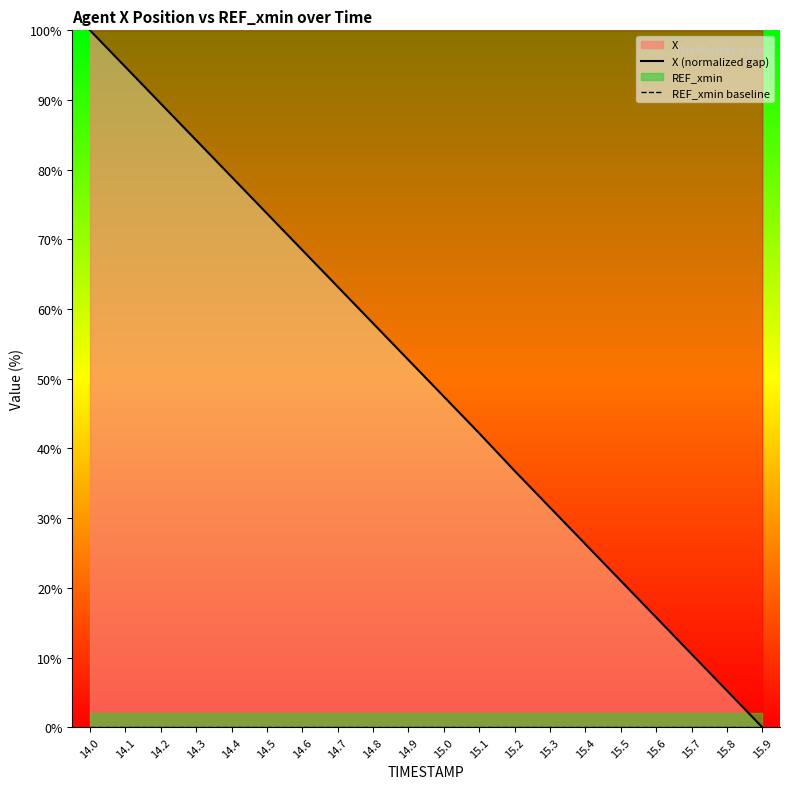

Which category has the highest value across all series?

14.0